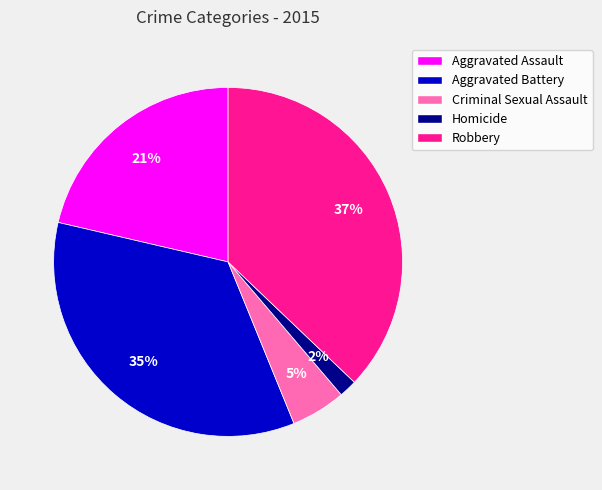

The Aggravated Battery slice represents 35% of the pie. True or false?

True